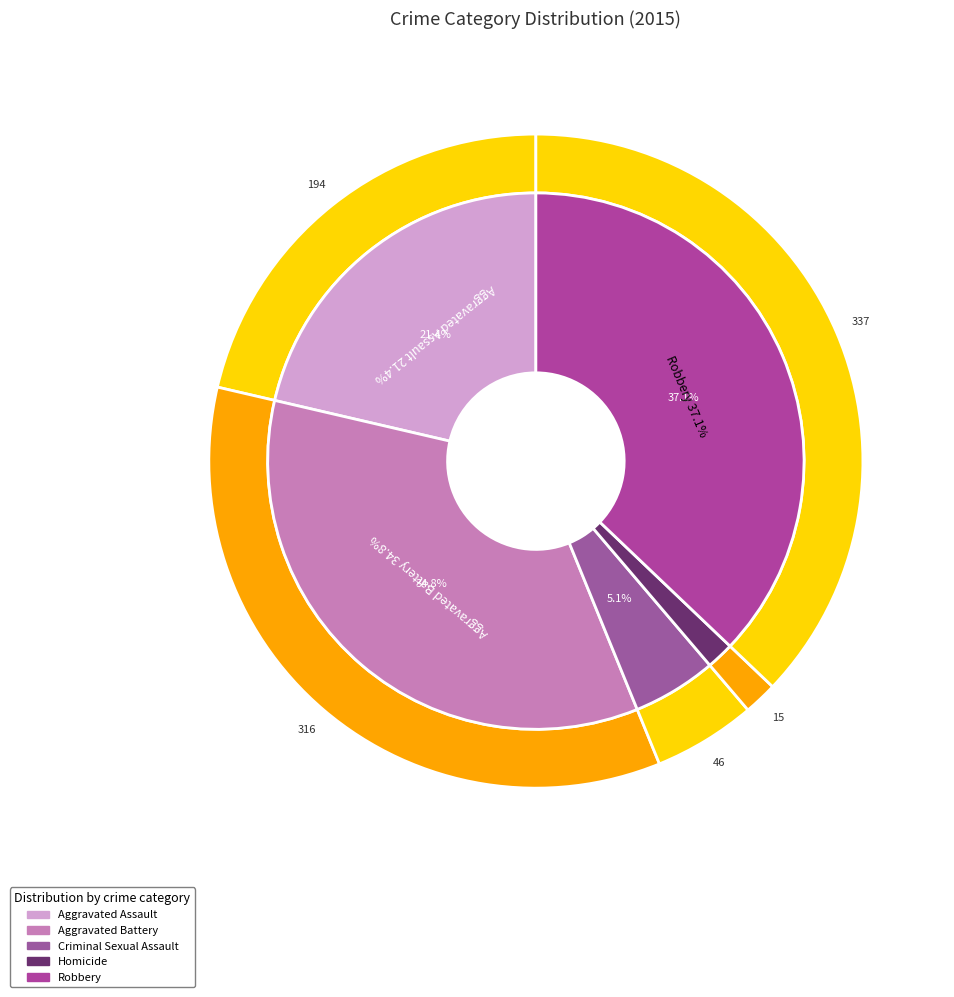

True or false: Robbery accounts for 37% of the total.

True